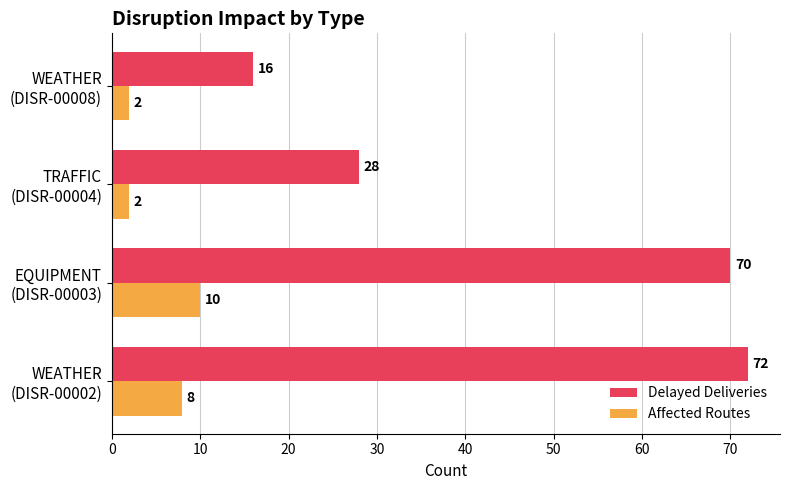

Which series has the widest spread of values?

Delayed Deliveries